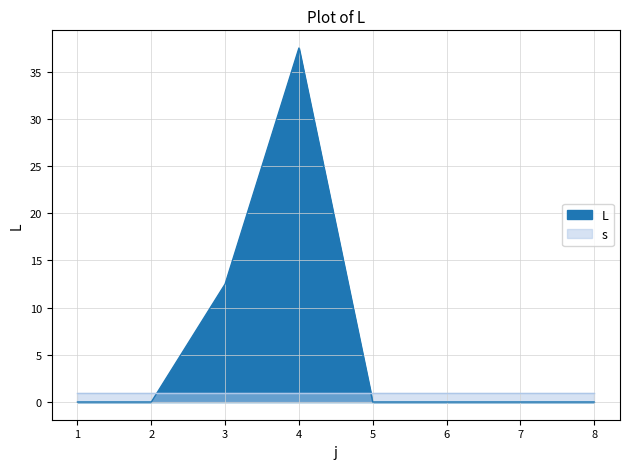

What is the difference between the maximum and minimum values?

37.5